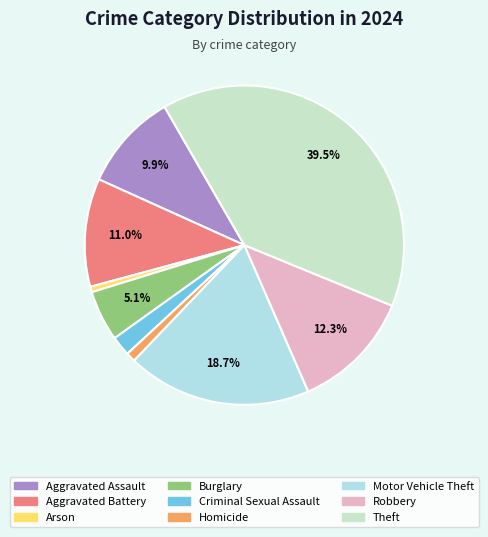

Rank the categories by value from lowest to highest.

Arson, Homicide, Criminal Sexual Assault, Burglary, Aggravated Assault, Aggravated Battery, Robbery, Motor Vehicle Theft, Theft